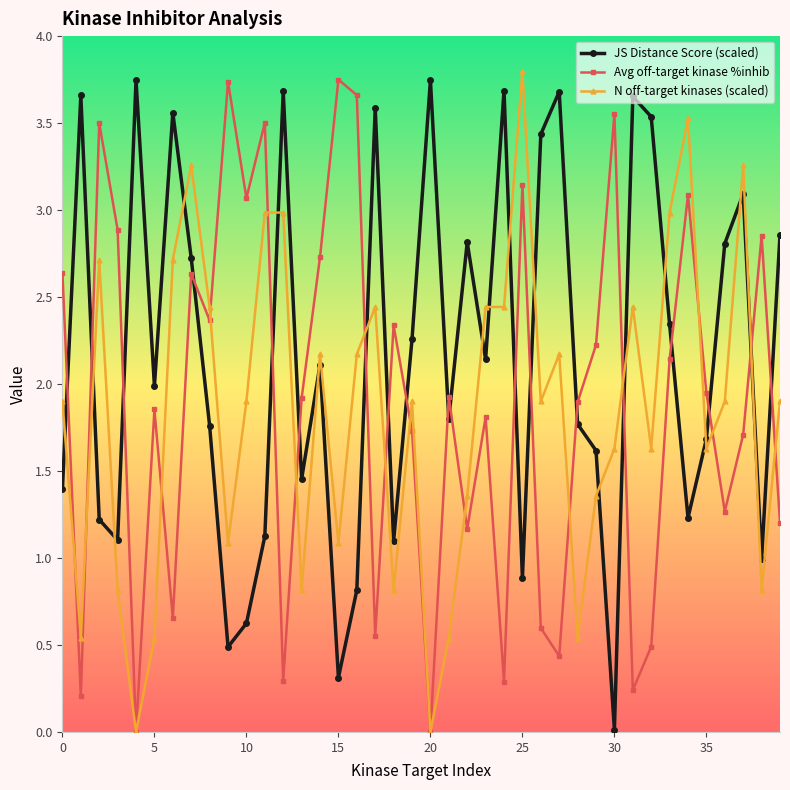

True or false: N off-target kinases (scaled) and JS Distance Score (scaled) intersect in this chart.

True